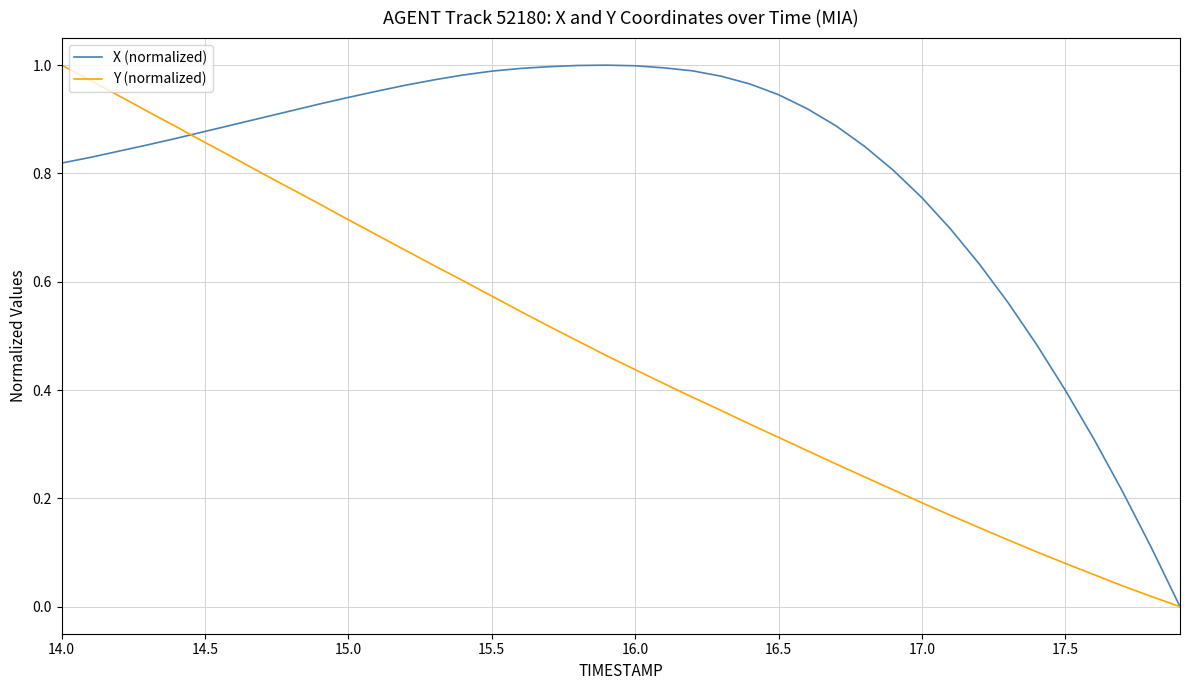

Which series has the largest total across all categories?

X (normalized)